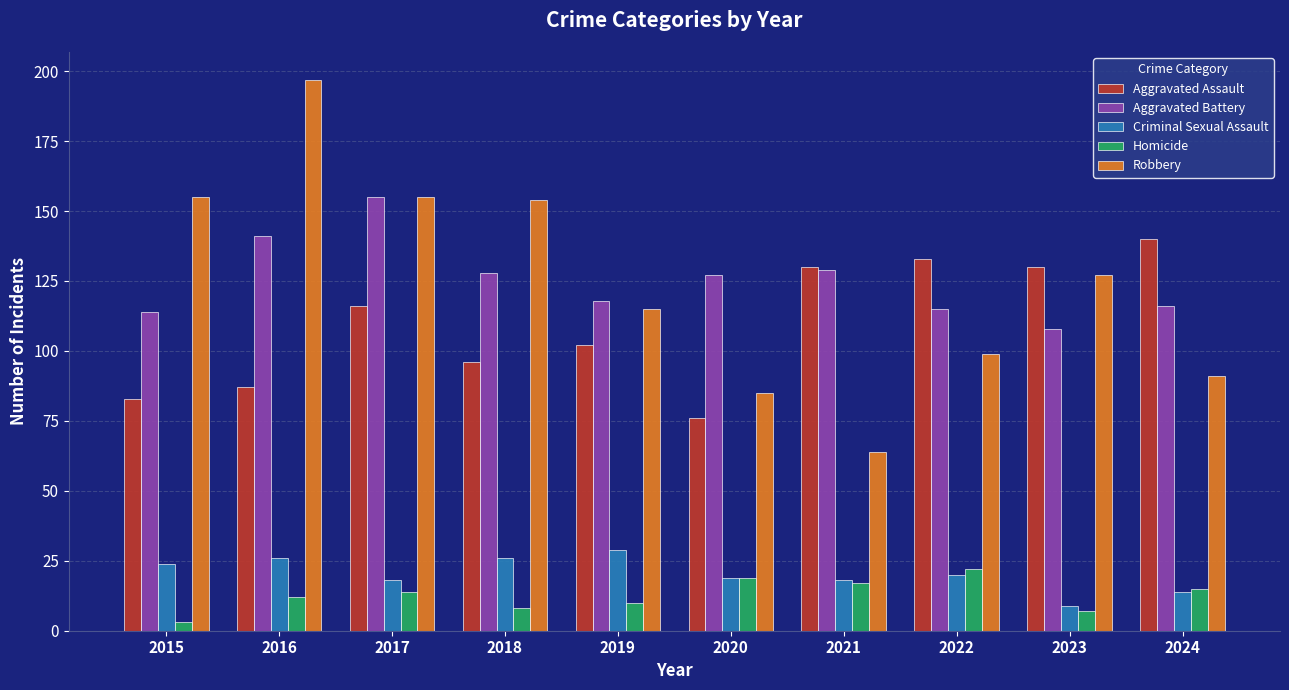

What is the total value across all series at 2024?

376